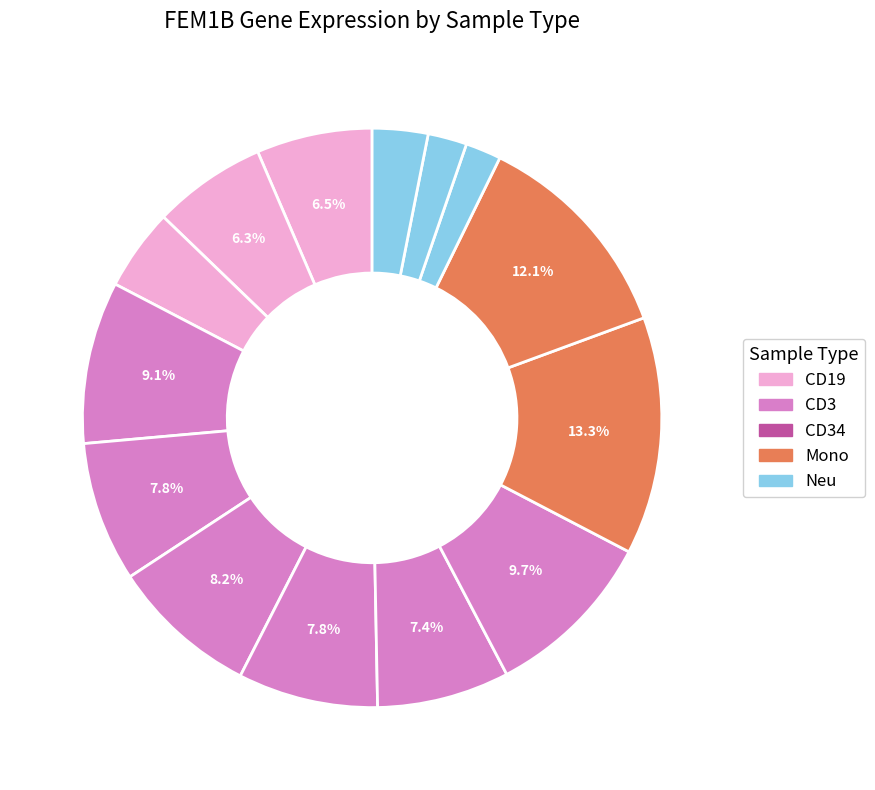

Which category has the biggest portion of the pie?

HD9_Mono